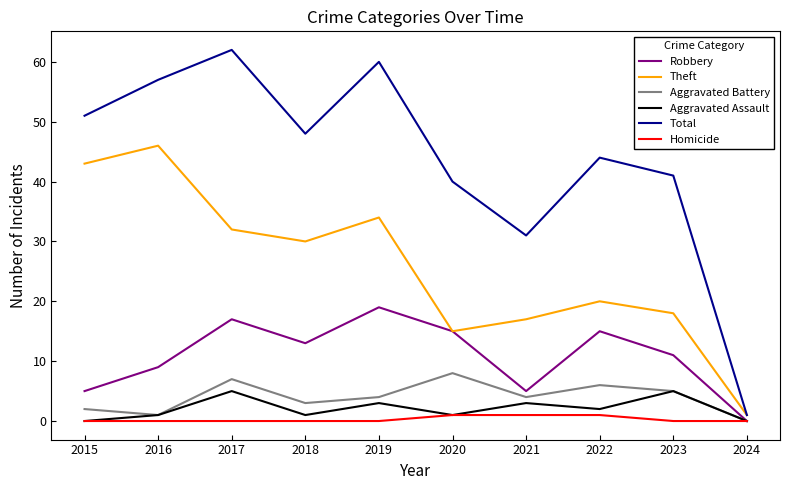

List the series in order of their peak value, lowest first.

Homicide, Aggravated Assault, Aggravated Battery, Robbery, Theft, Total